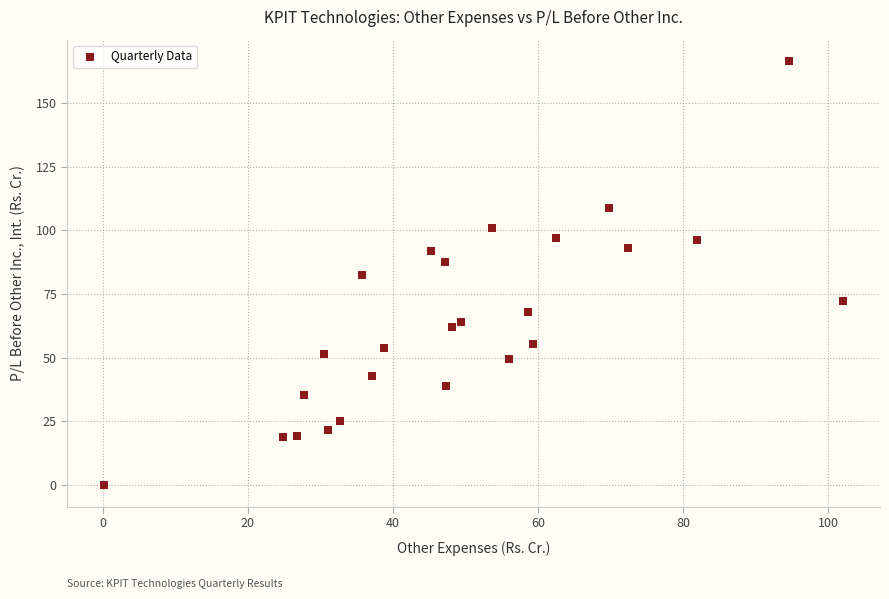

What is the range of X values (max minus min)?

101.8